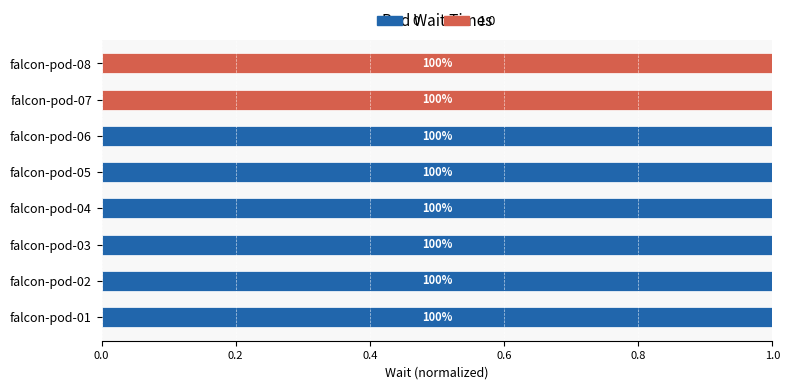

What are all the series names shown in the legend?

0, 1.0